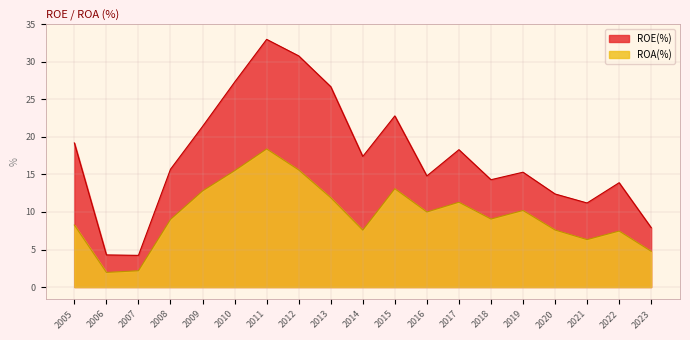

Reading left to right, what are all the values shown in this chart?

ROE(%): 19.2	4.3	4.2	15.7	21.4	27.3	33.0	30.8	26.7	17.4	22.8	14.8	18.3	14.3	15.3	12.4	11.2	13.9	7.9
ROA(%): 8.3	1.9	2.2	9.0	12.8	15.5	18.4	15.6	11.9	7.6	13.1	10.0	11.3	9.1	10.2	7.6	6.3	7.5	4.8